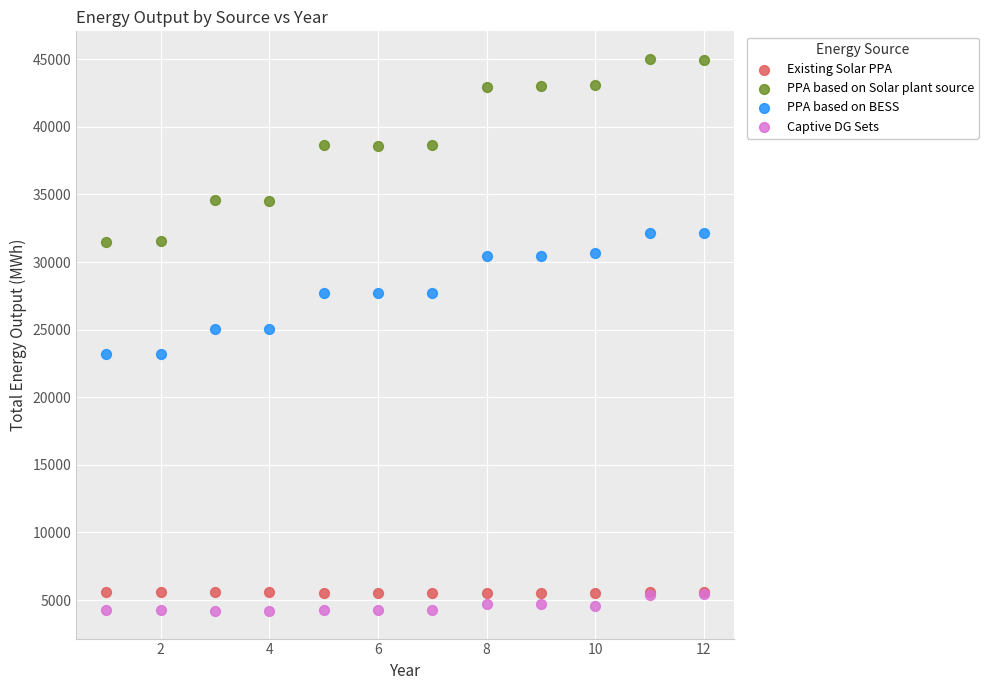

Which series has the widest spread of Y values?

PPA based on Solar plant source